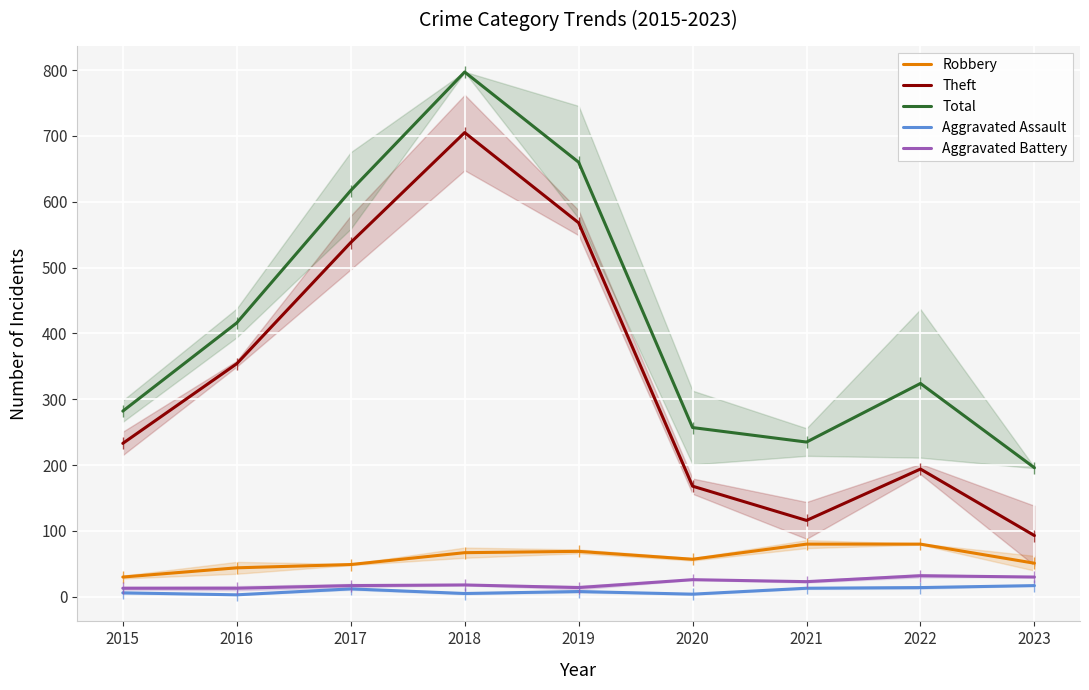

What is the minimum value shown in the chart?

3